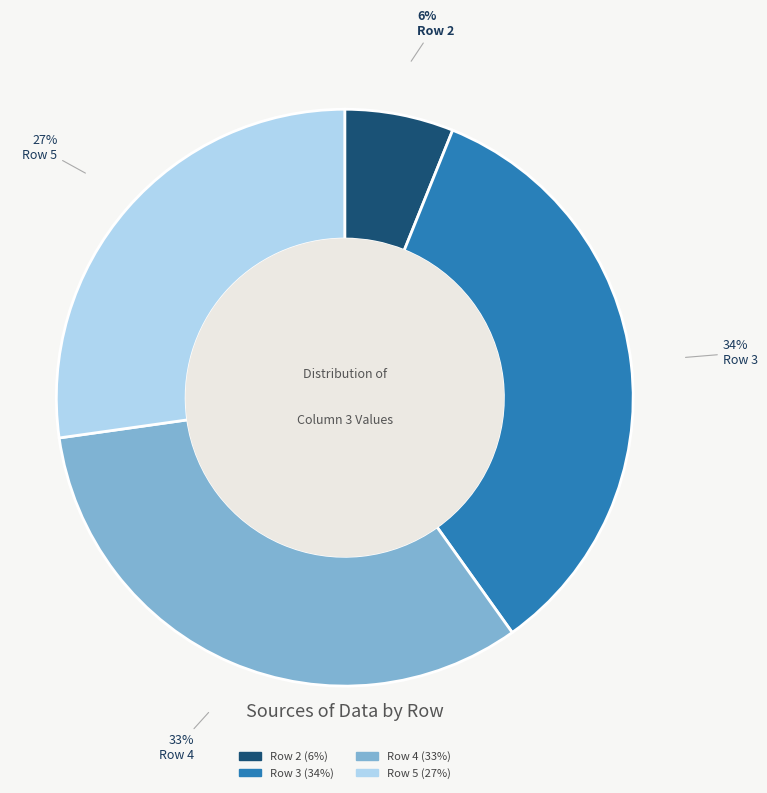

To the nearest percent, what is the average slice percentage?

25%